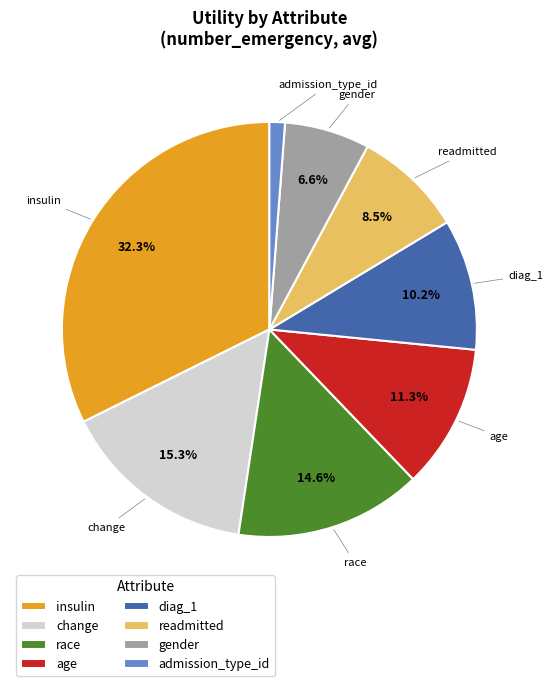

To the nearest percent, what is the difference between the largest and smallest slice percentages?

31%